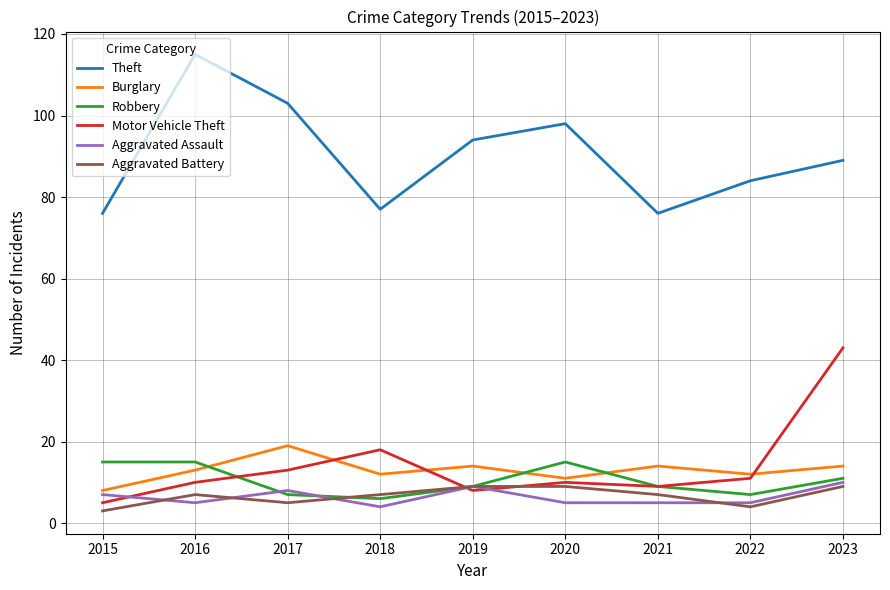

What is the difference between the maximum and minimum values in the Theft series?

39